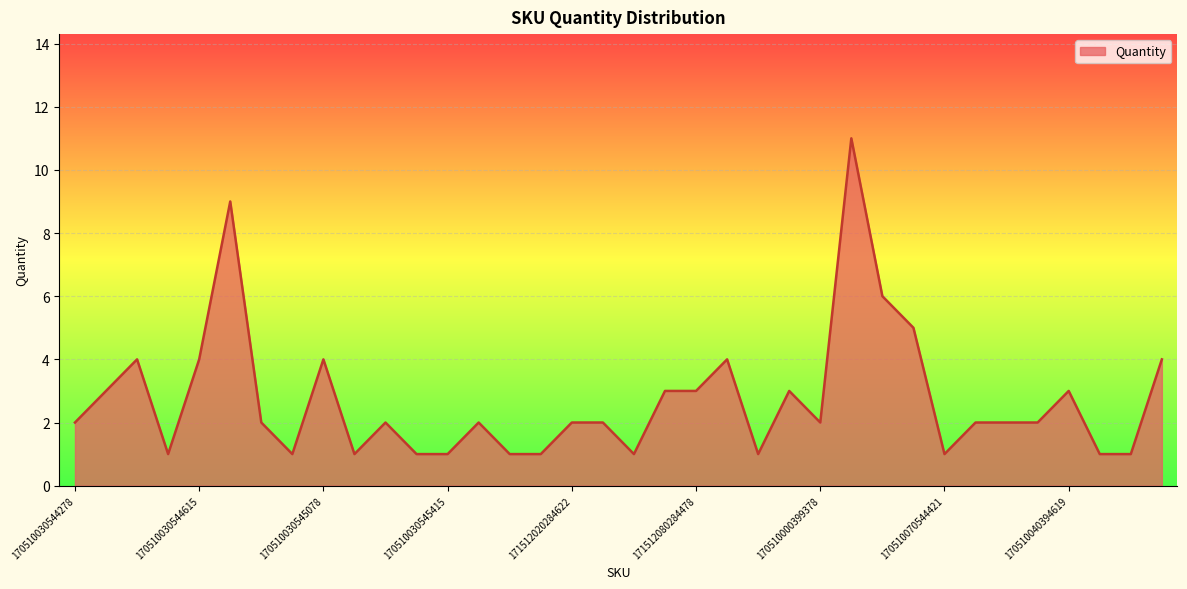

What is the greatest value displayed?

11